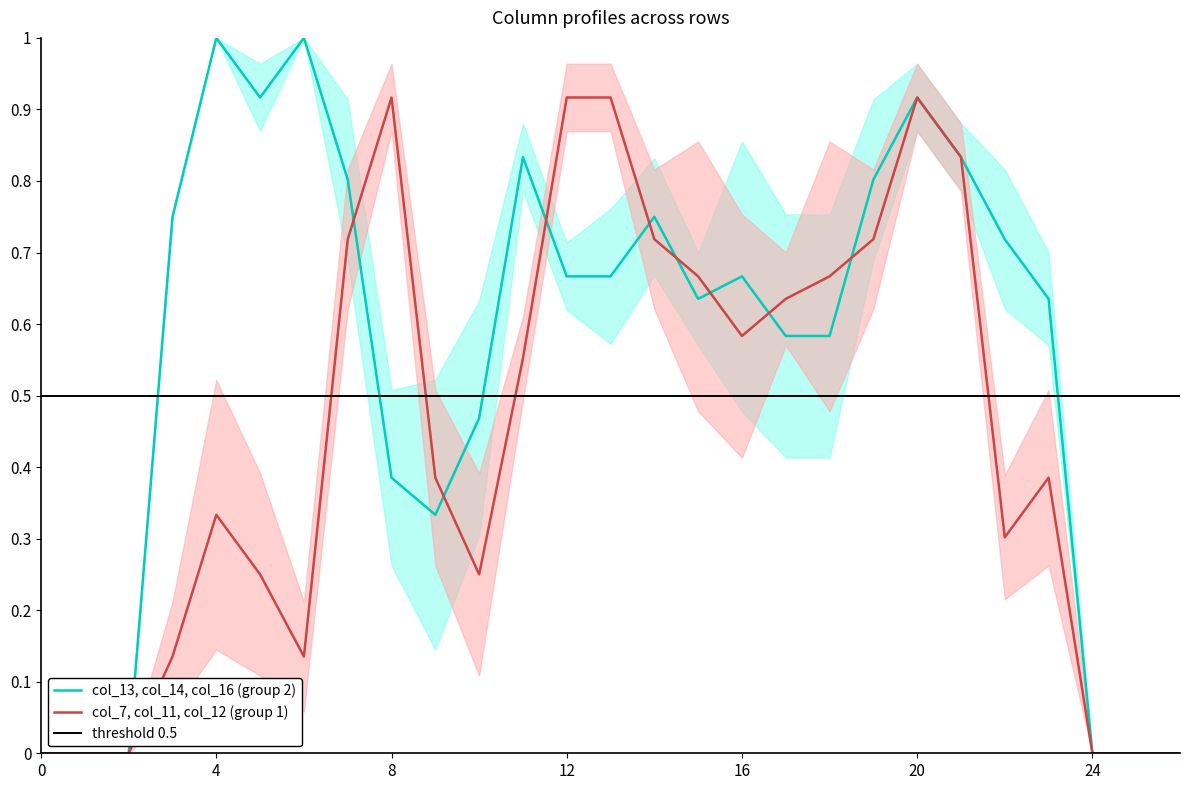

Count the number of categories in the chart.

27